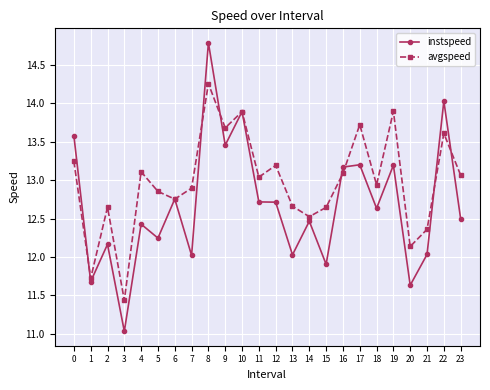

The value of avgspeed at 22 is 19.9. True or false?

False